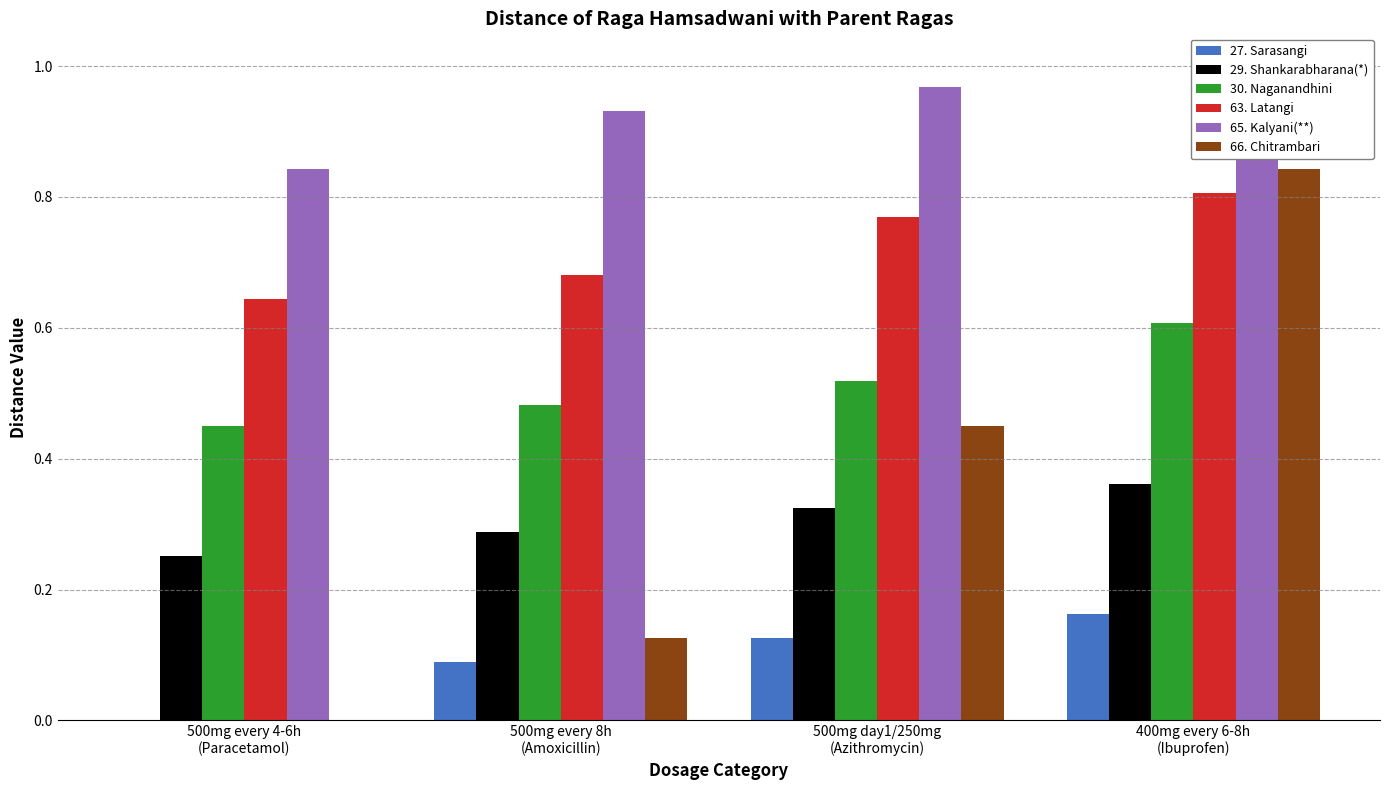

How many groups of bars are there?

4